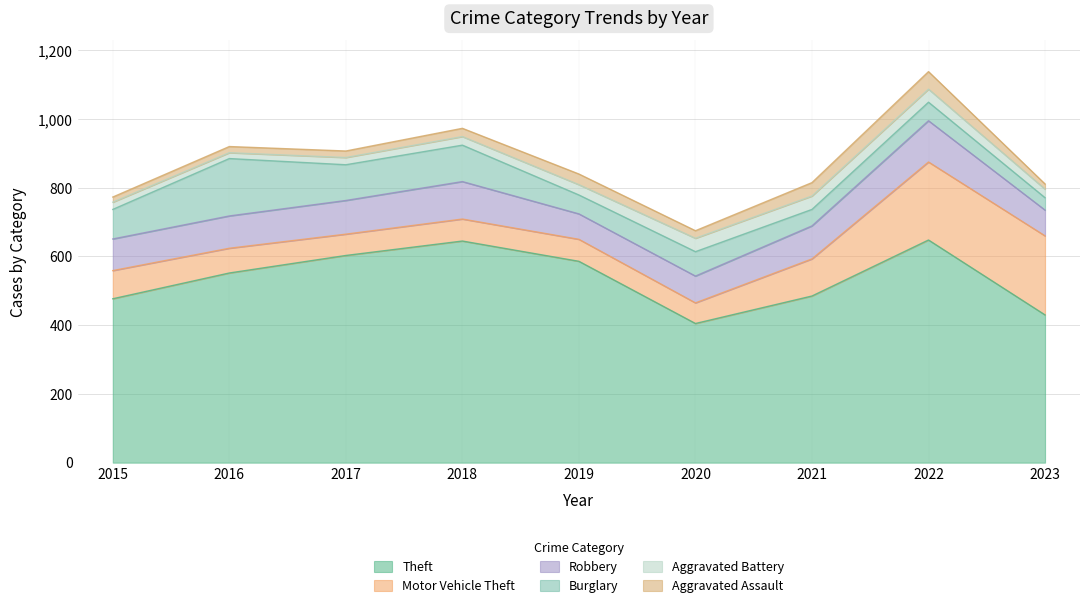

What is the sum of all Robbery values?

836